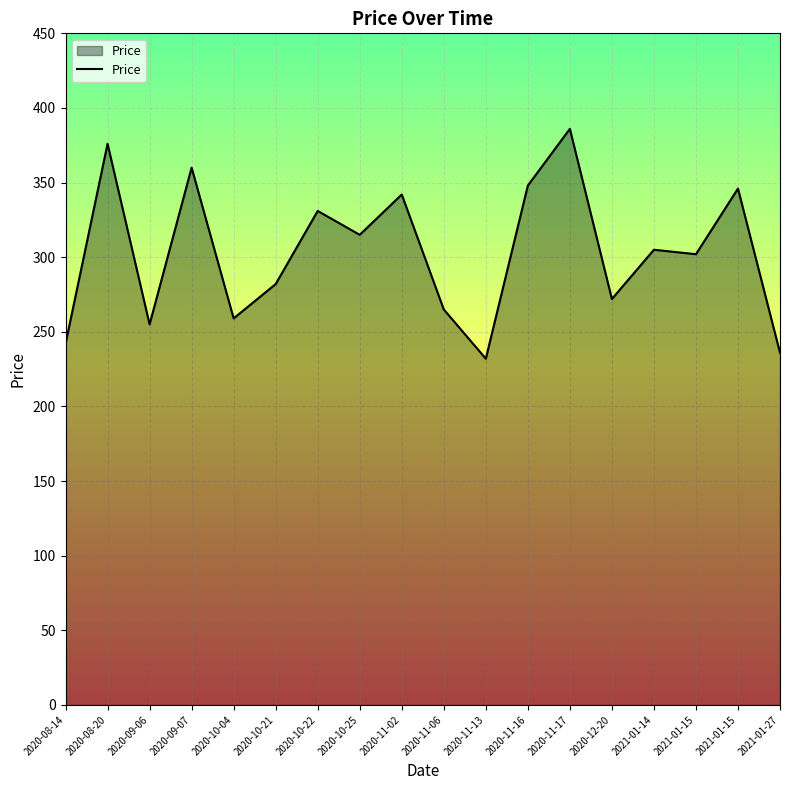

Is this an area chart (filled region under the line)?

Yes